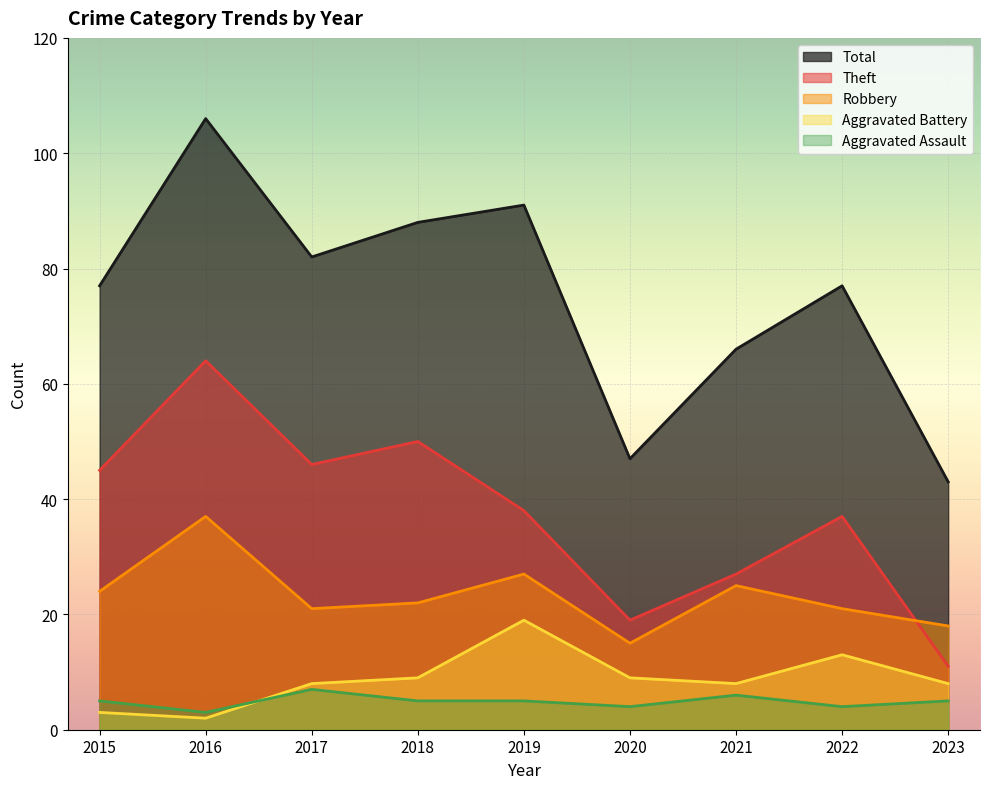

Which label corresponds to the smallest value in the chart?

2016